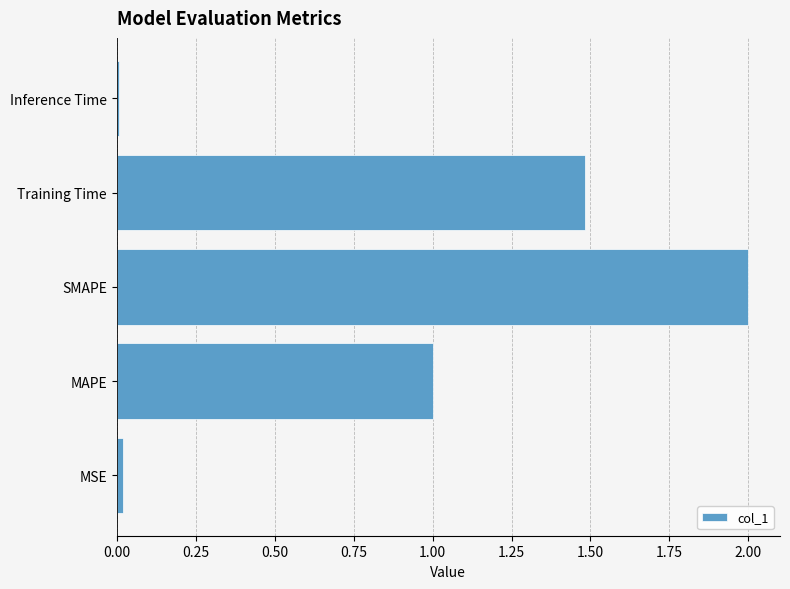

Which has a higher value, Training Time or Inference Time?

Training Time